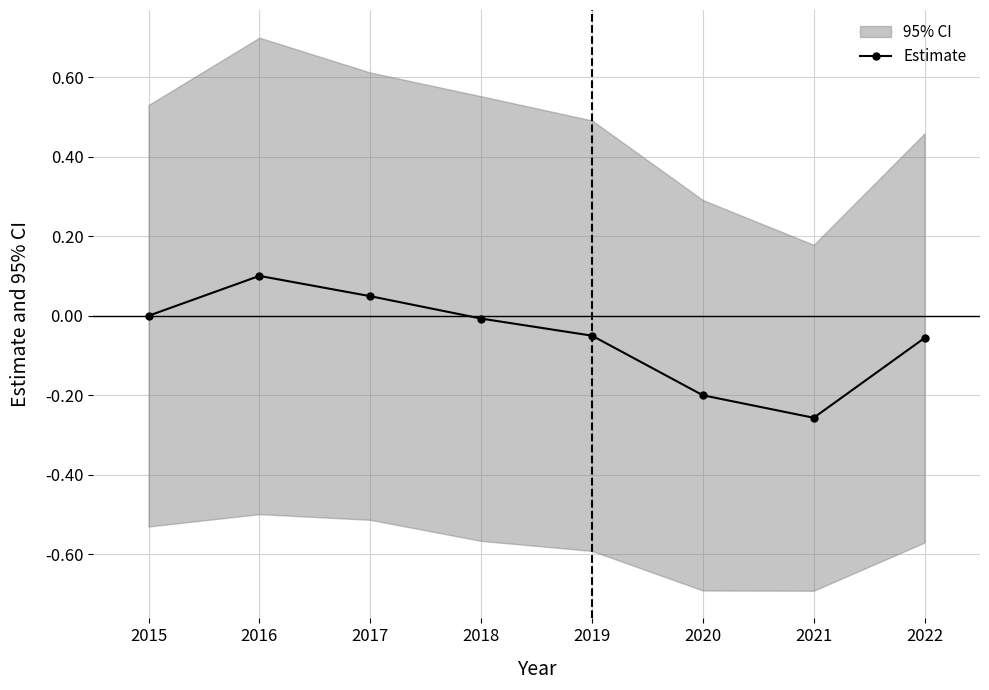

List the labels in order of value, smallest first.

2021, 2020, 2022, 2019, 2018, 2015, 2017, 2016